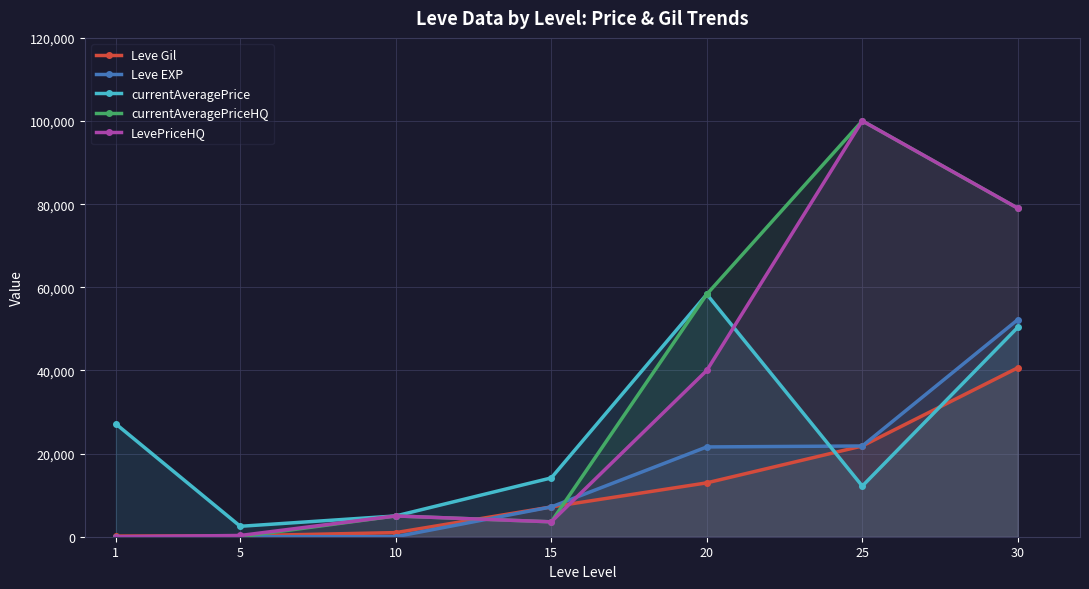

Where do Leve Gil and currentAveragePriceHQ first cross each other?

5 and 10